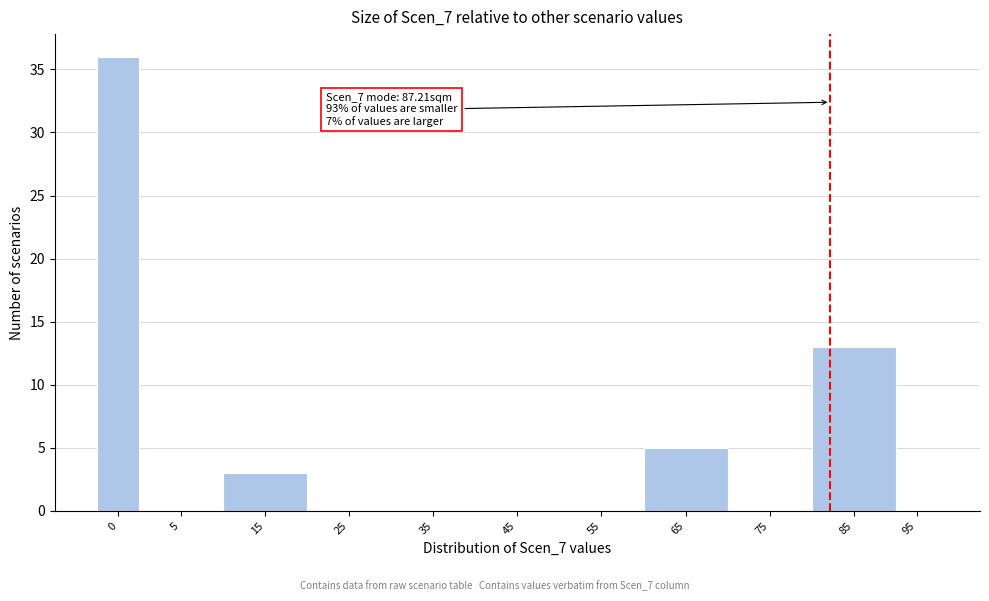

Reading left to right, transcribe all the data shown in this chart.

0=36	5=0	15=3	25=0	35=0	45=0	55=0	65=5	75=0	85=13	95=0